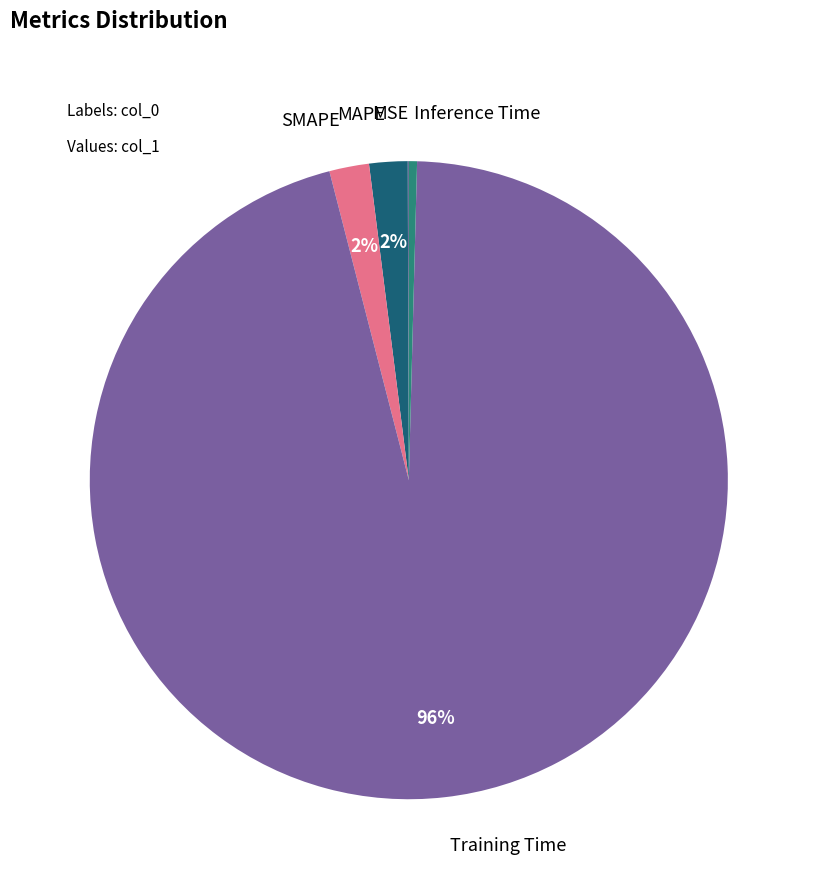

To the nearest percent, what is the average slice percentage?

20%